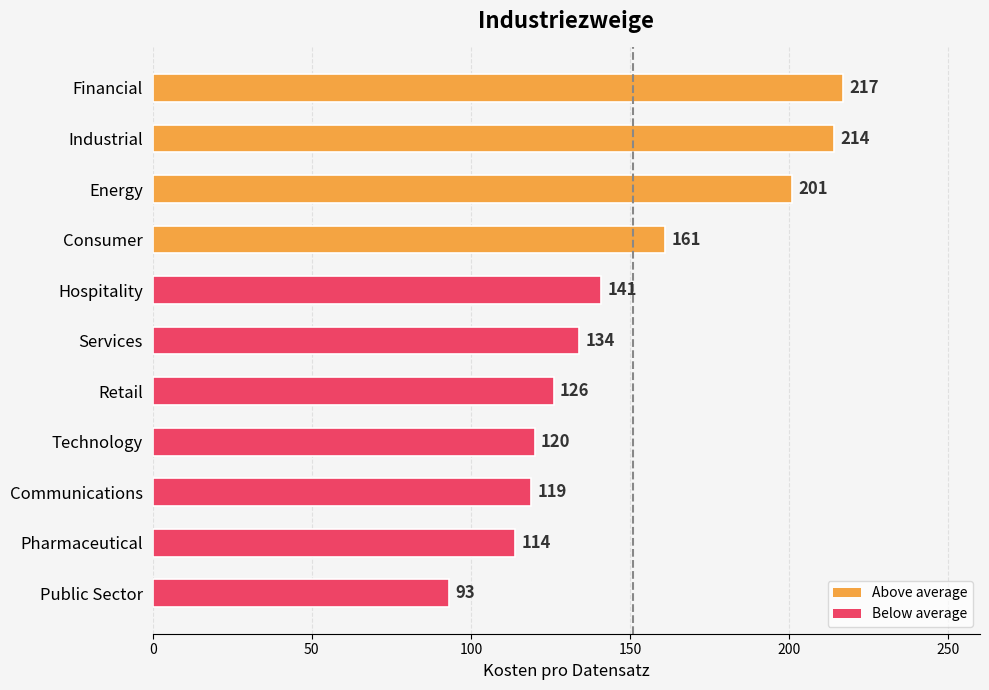

At which label is the value closest to 155?

Consumer